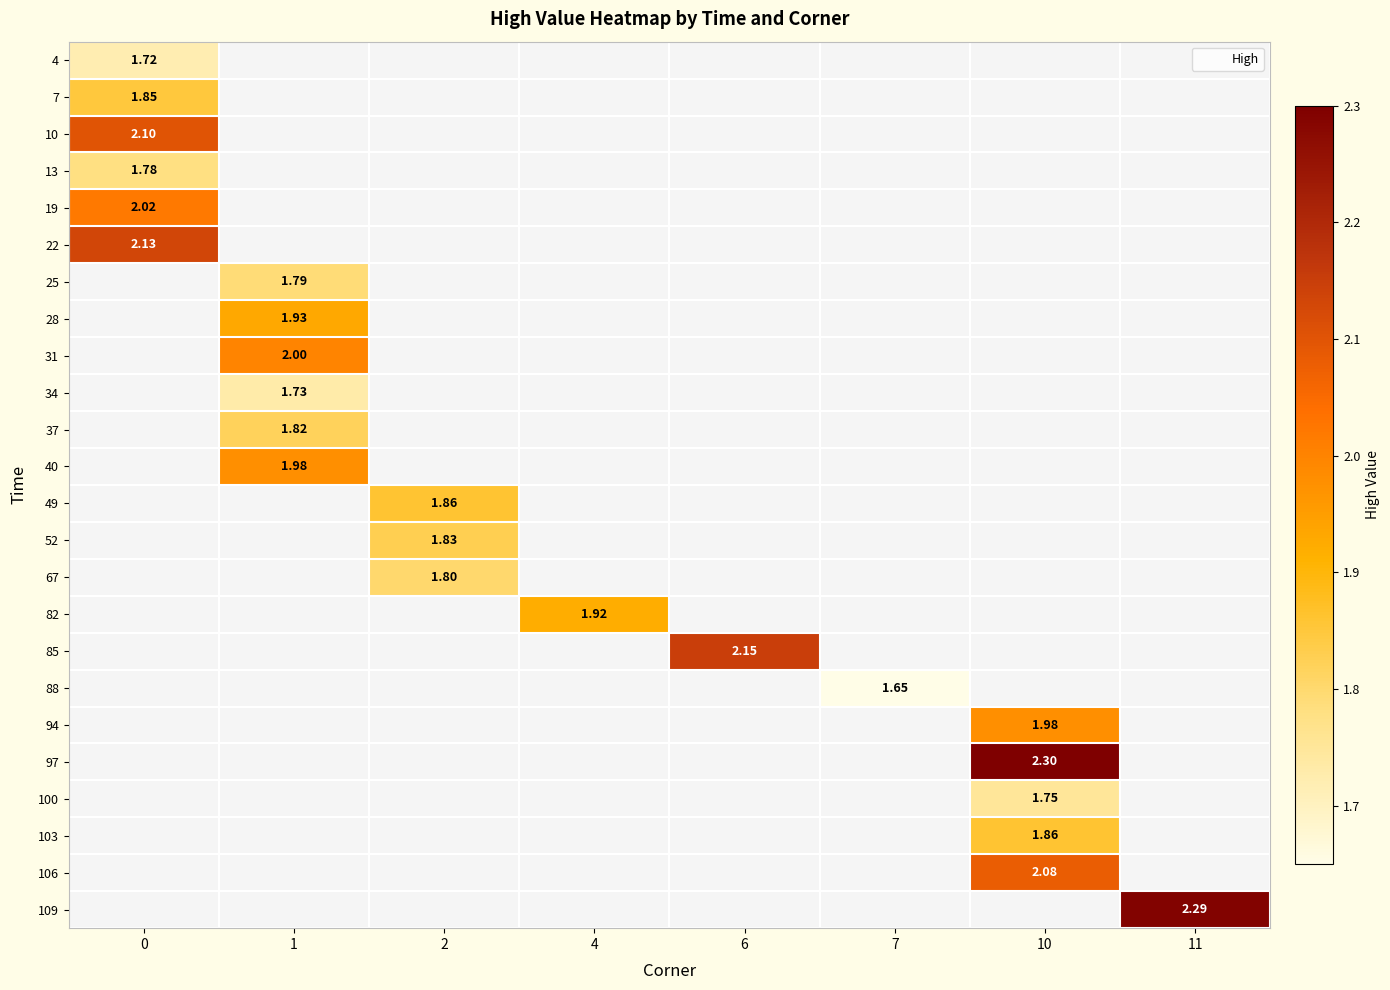

At which category does the chart reach its peak across all series?

10